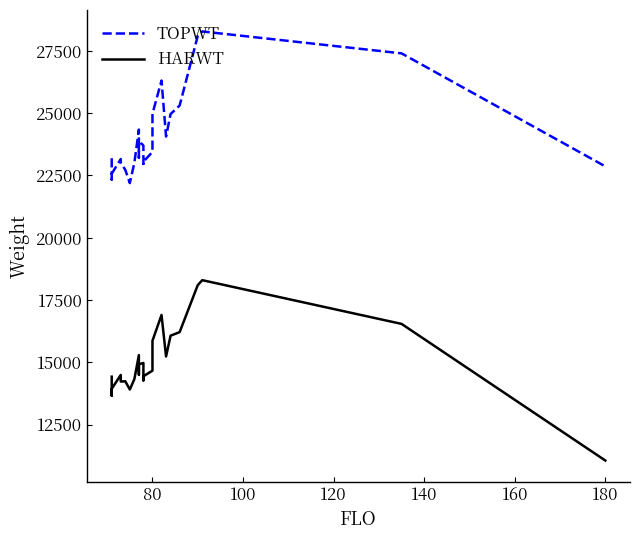

How many interior local valleys does the HARWT series have?

4